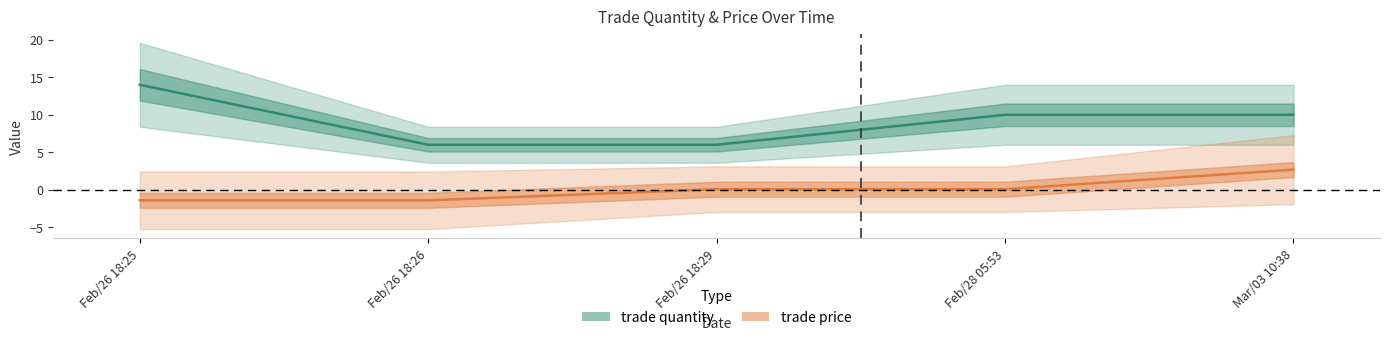

Reading right to left, list all the values displayed in this chart.

trade quantity: Mar/03 10:38=10.0	Feb/28 05:53=10.0	Feb/26 18:29=6.0	Feb/26 18:26=6.0	Feb/26 18:25=14.0
trade price: Mar/03 10:38=2.7	Feb/28 05:53=0.1	Feb/26 18:29=0.1	Feb/26 18:26=-1.4	Feb/26 18:25=-1.4